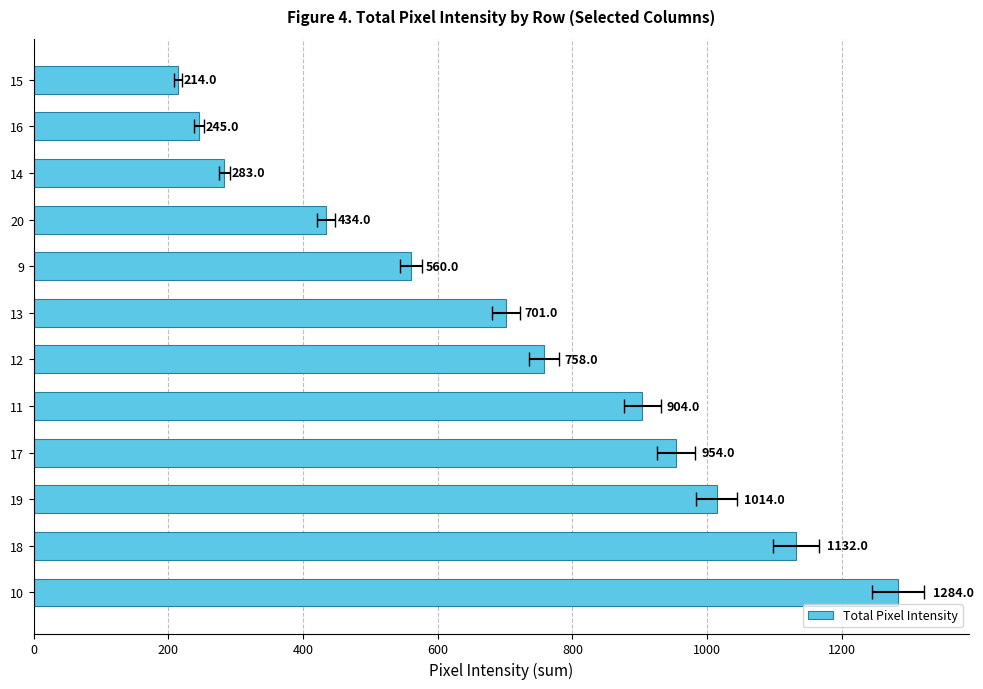

What is the average value?

707